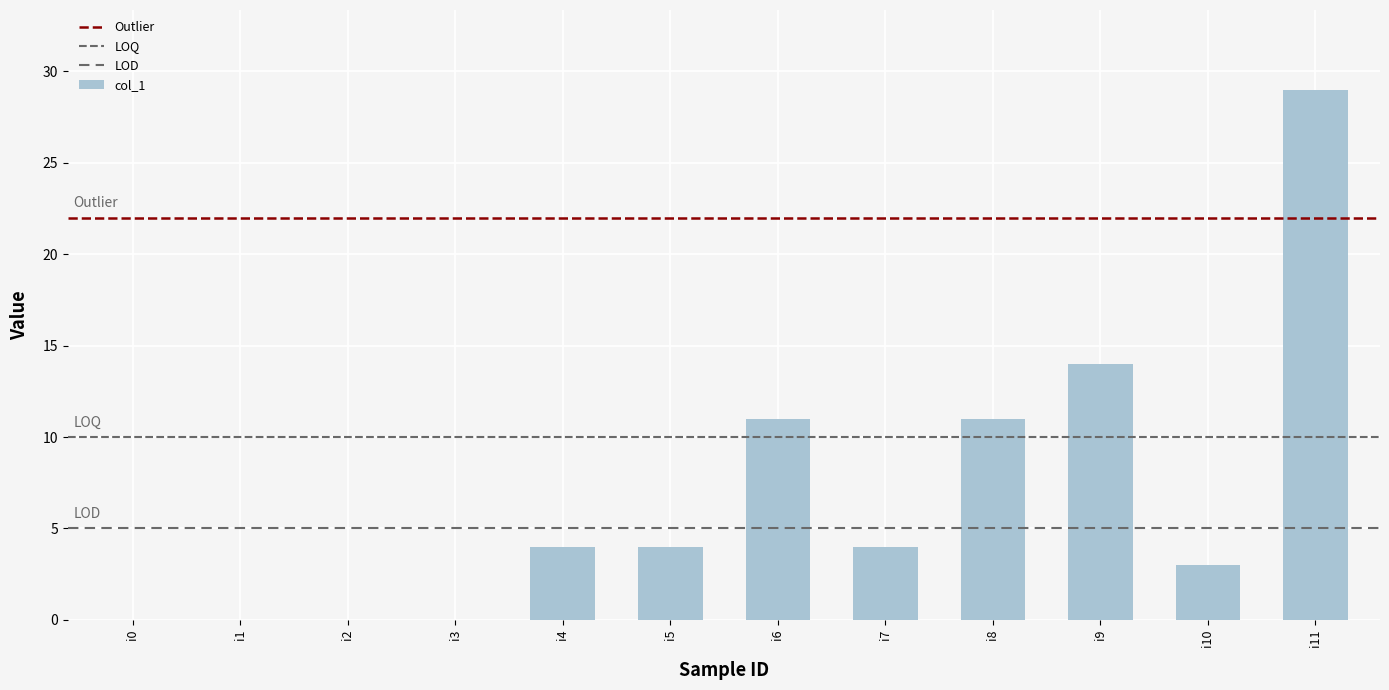

What is the value of the 5th bar from the left?

4